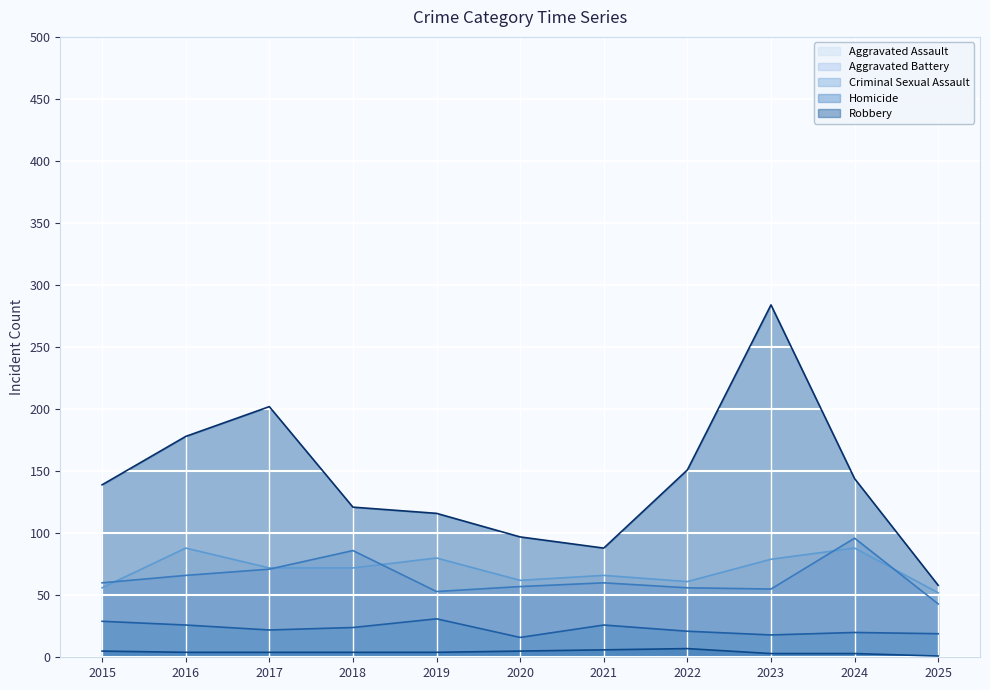

Reading left to right, list all the values displayed in this chart.

Aggravated Assault: 56	88	72	72	80	62	66	61	79	88	52
Aggravated Battery: 60	66	71	86	53	57	60	56	55	96	43
Criminal Sexual Assault: 29	26	22	24	31	16	26	21	18	20	19
Homicide: 5	4	4	4	4	5	6	7	3	3	1
Robbery: 139	178	202	121	116	97	88	151	284	144	58